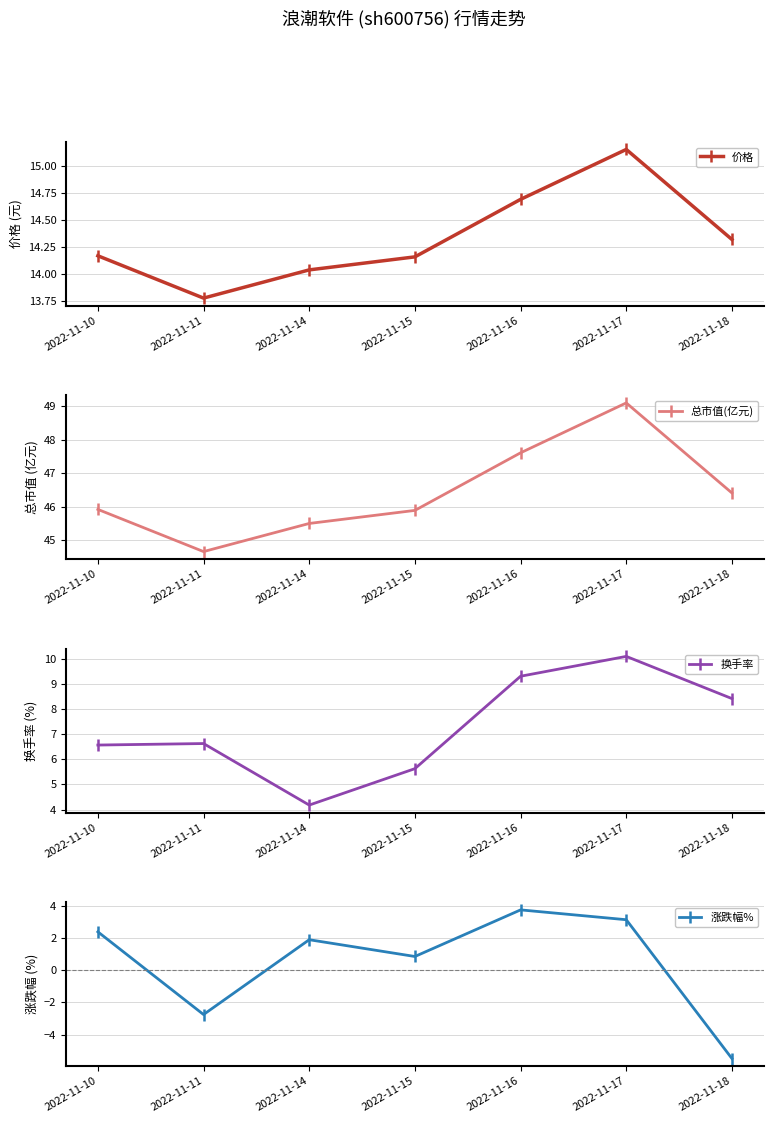

True or false: 价格 and 总市值(亿元) intersect in this chart.

False